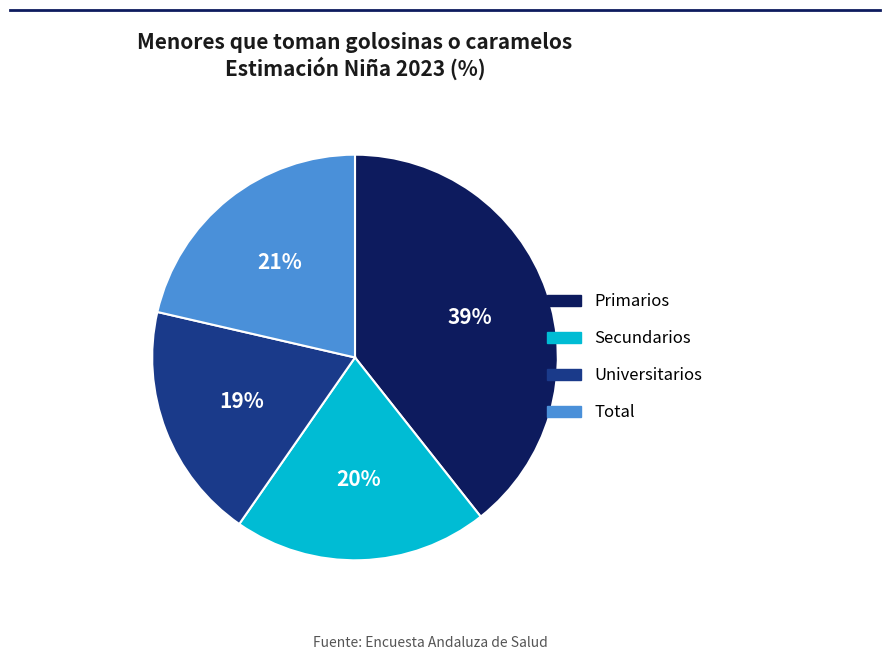

How many segments does this pie chart have?

4